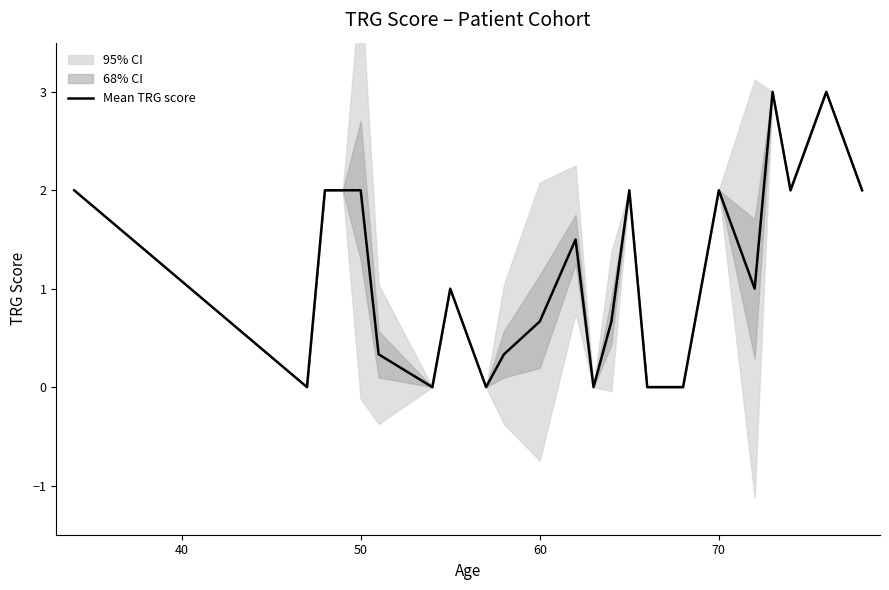

The value of Mean TRG score at 60 is 1.0. True or false?

False